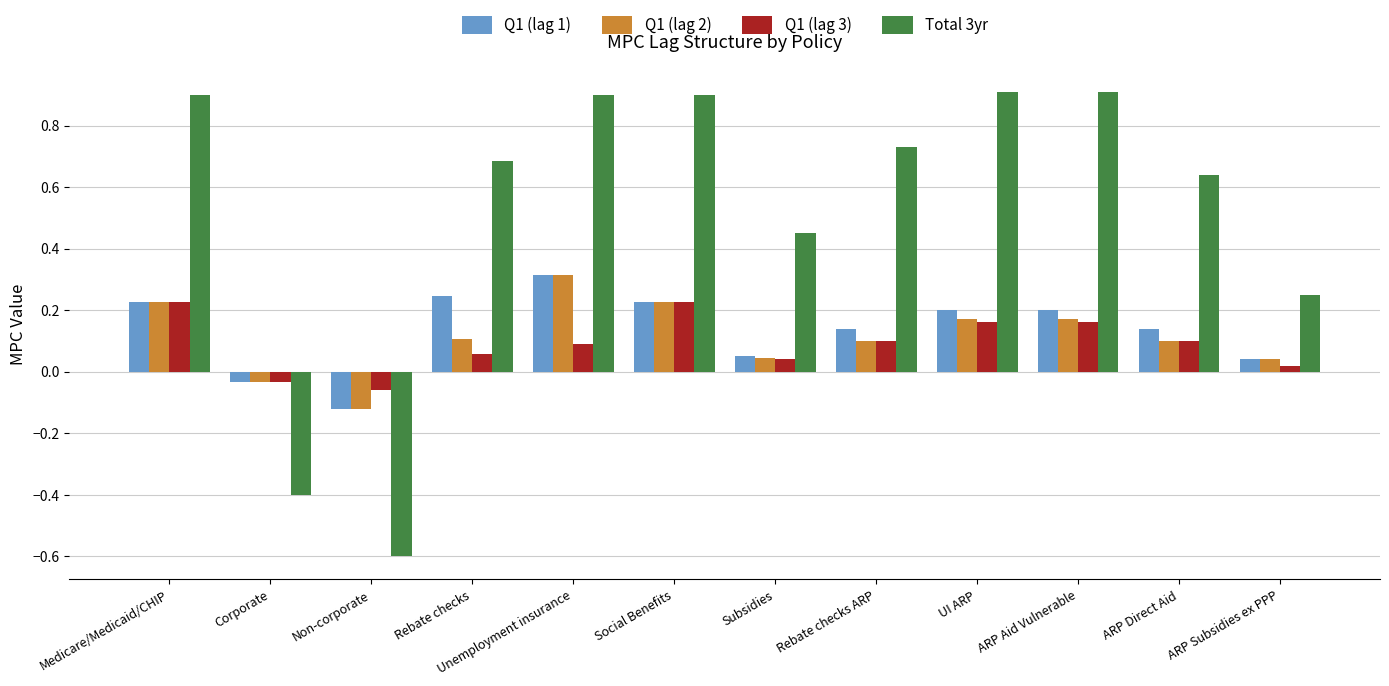

What is the sum of all Q1 (lag 2) values?

1.3